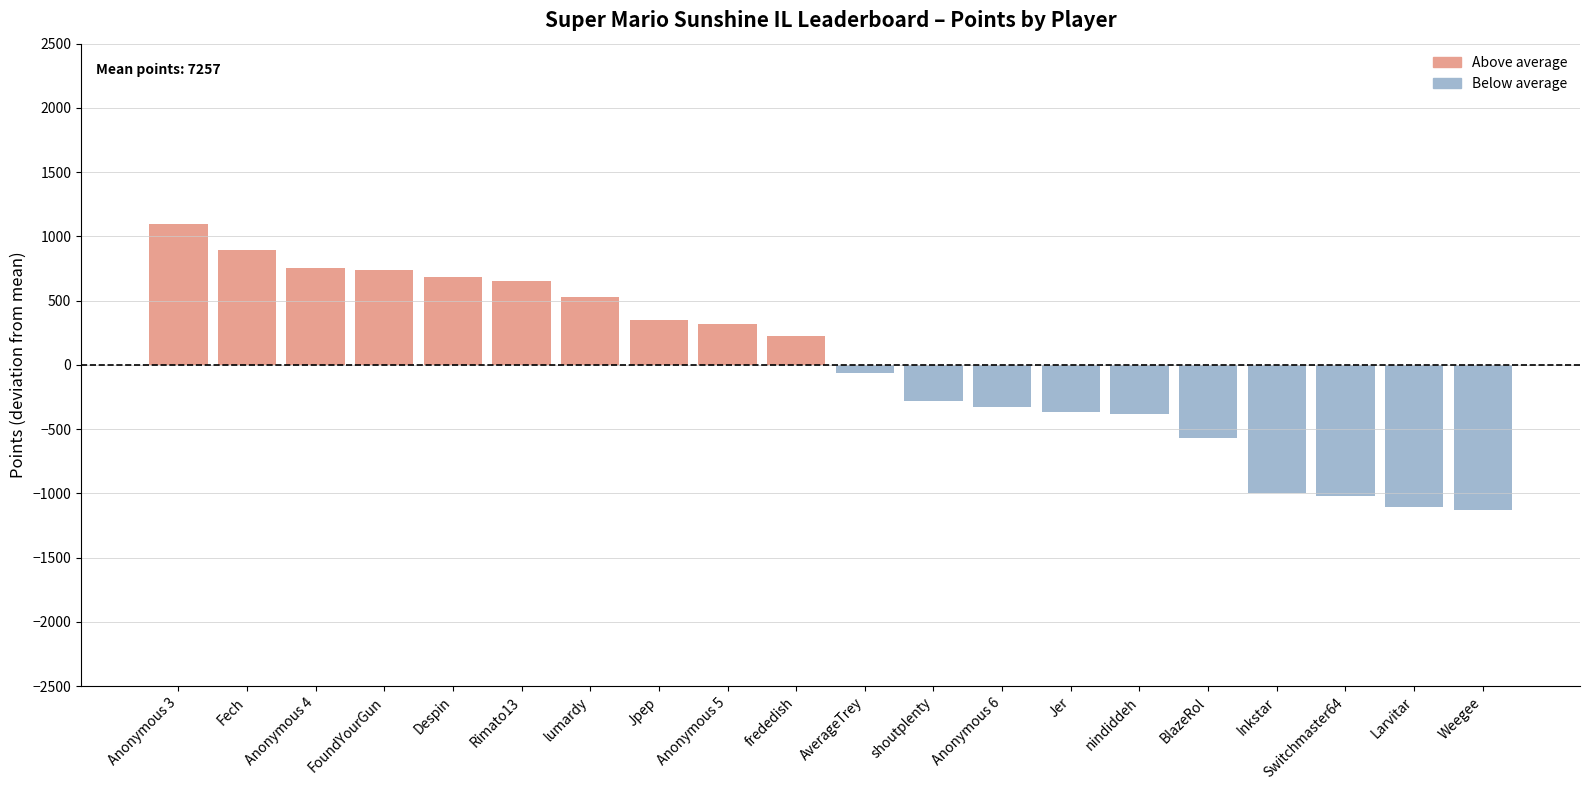

At which category is the sum across all series the highest?

Anonymous 3